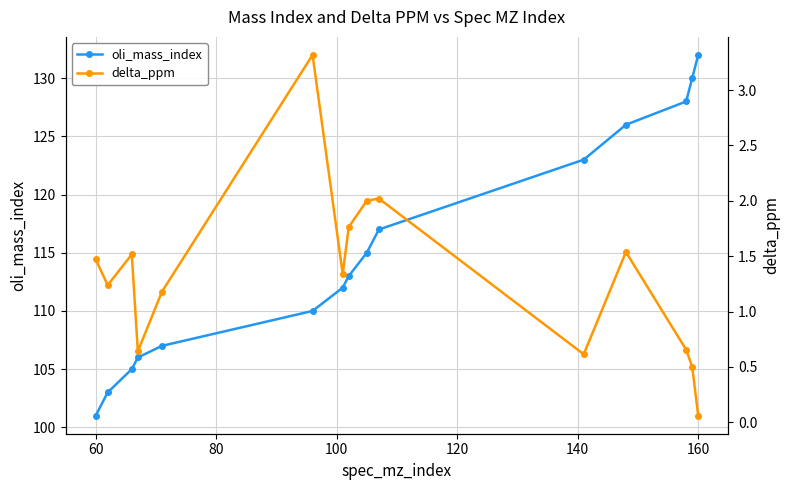

True or false: delta_ppm and oli_mass_index cross at least once.

False